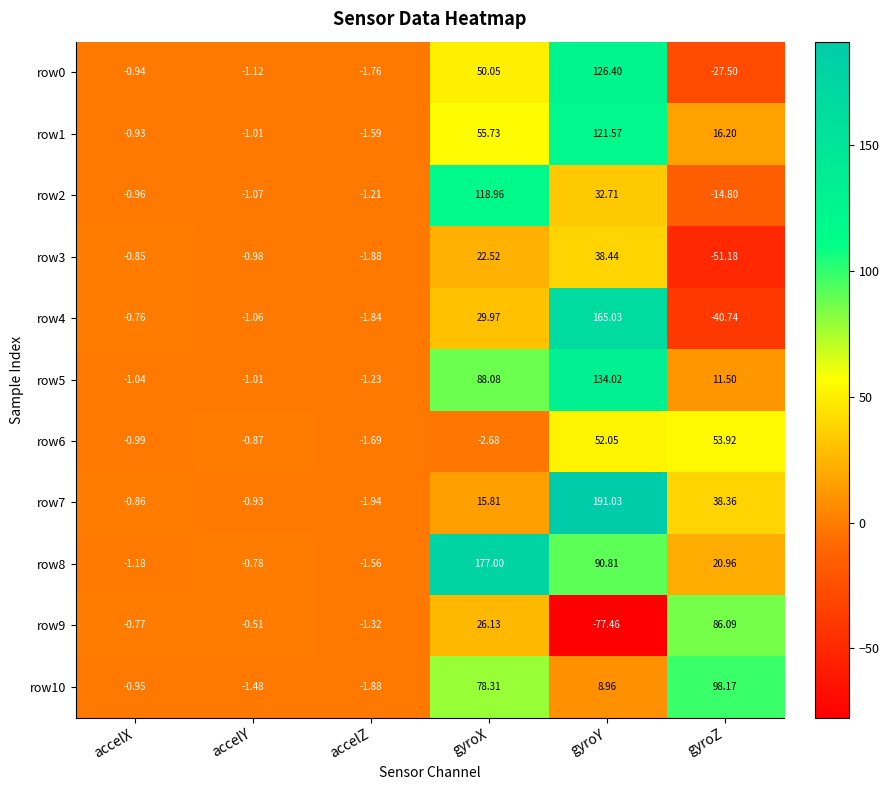

Which category has the lowest value across all series?

gyroY